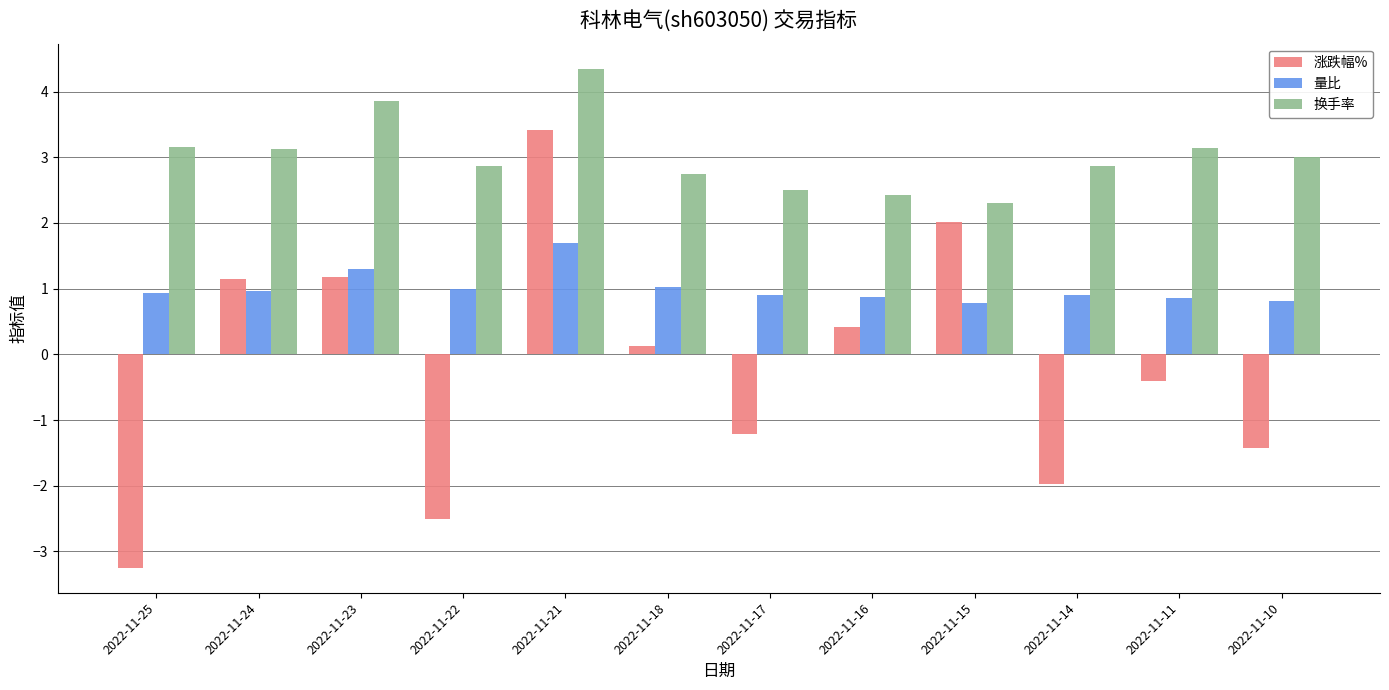

What is the average value of the 换手率 series?

3.0